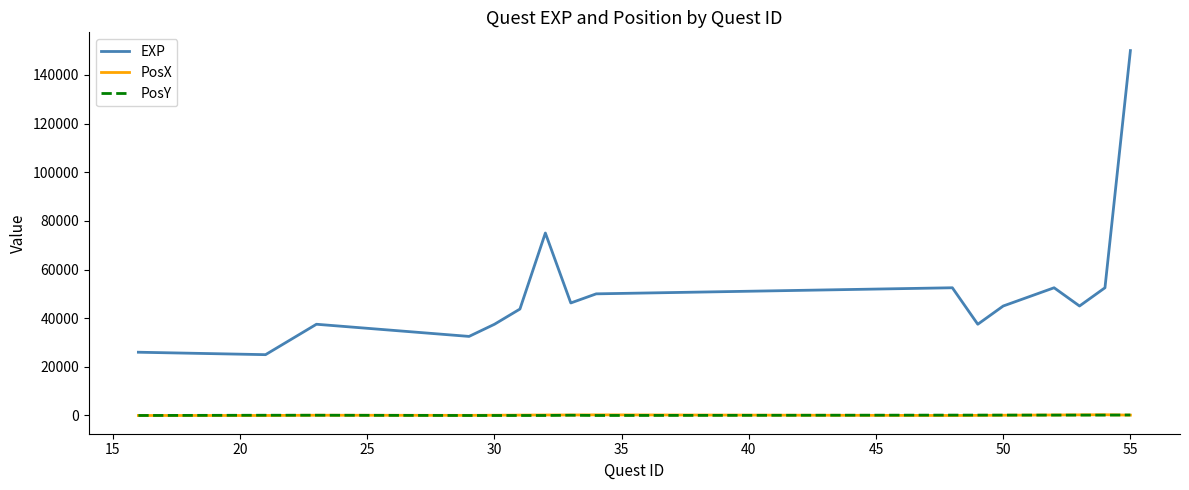

True or false: EXP and PosX cross at least once.

False